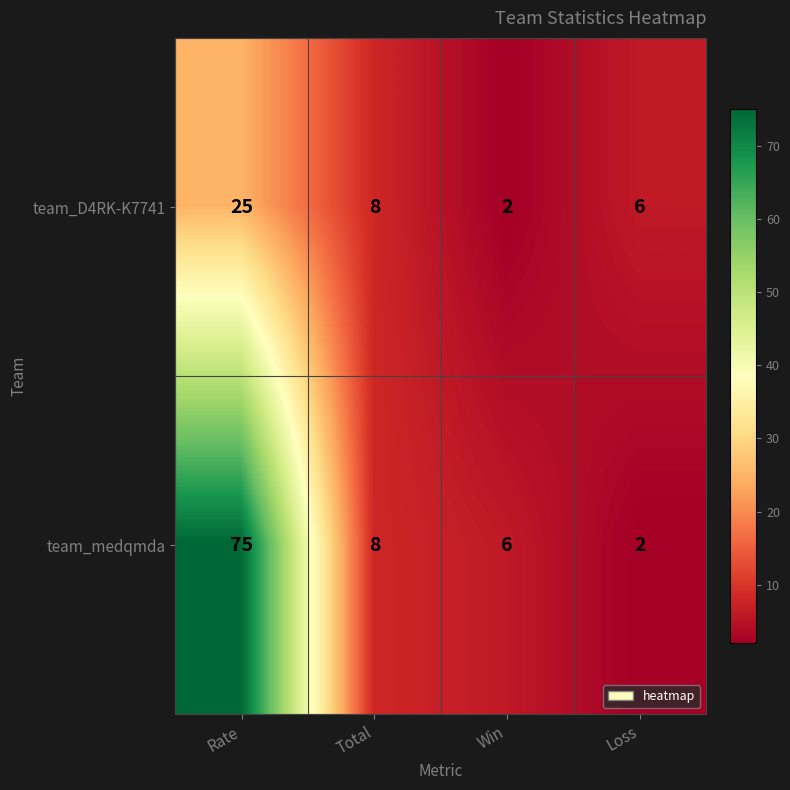

Which category has the highest value in the team_medqmda series?

Rate